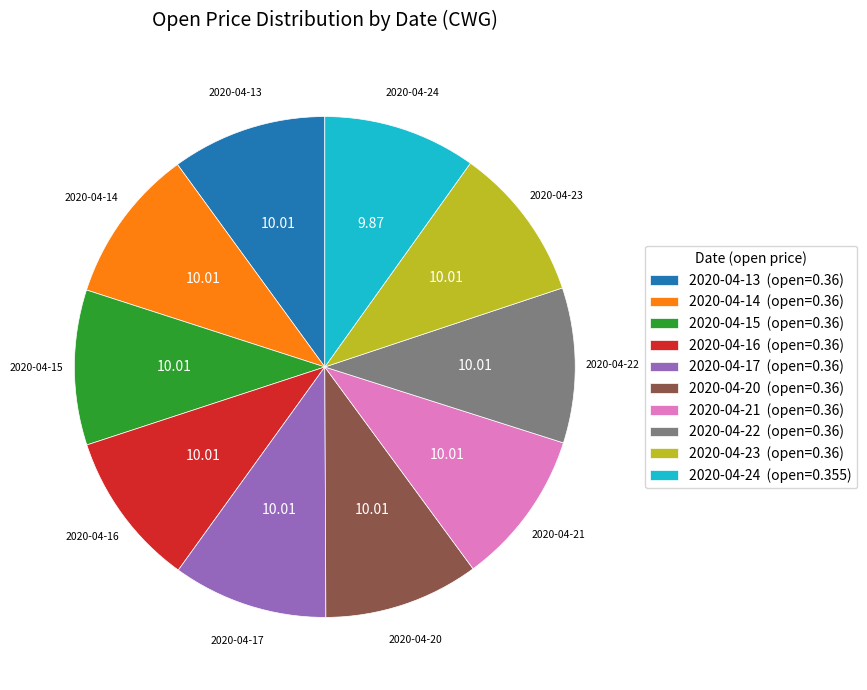

Does 2020-04-24 (open=0.355) represent more than half of the total?

No